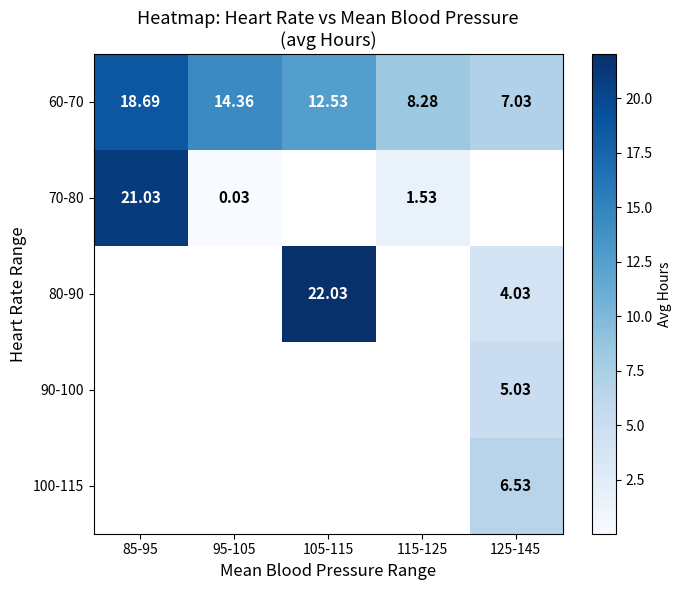

The 60-70 series shows 5.1 at 95-105. True or false?

False